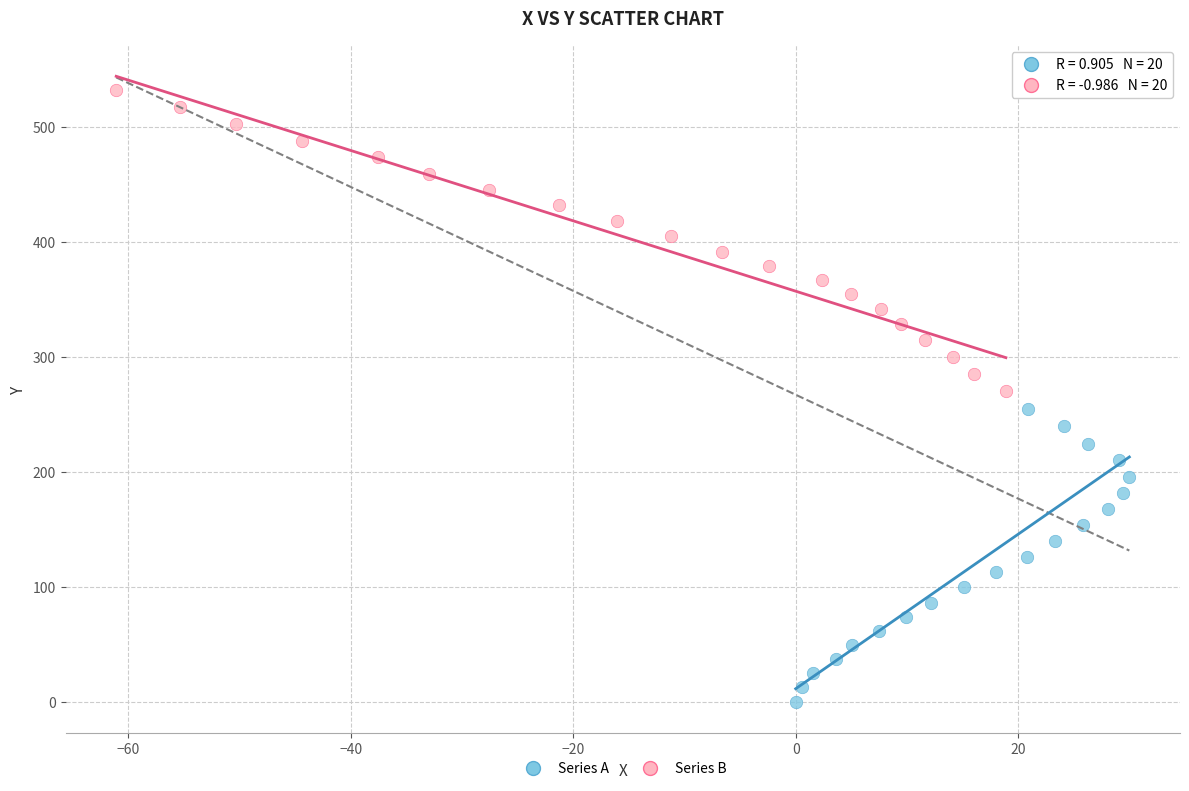

Which series has the largest Y range (max minus min)?

Series B